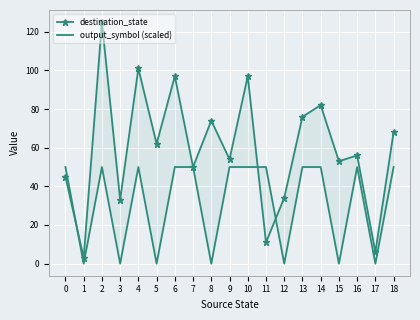

True or false: output_symbol (scaled) has a value of 50 at 7.

True